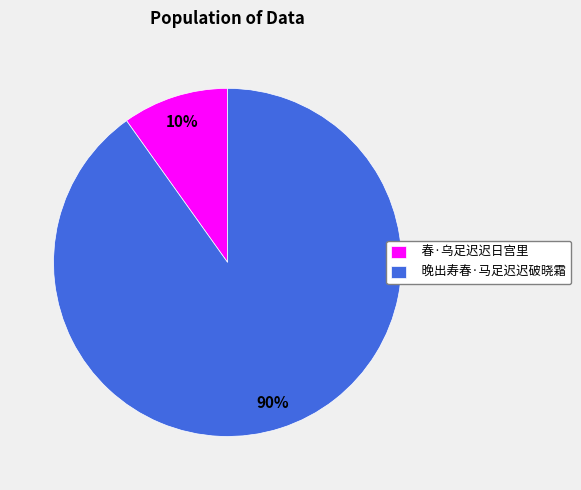

The 晚出寿春·马足迟迟破晓霜 slice represents 90% of the pie. True or false?

True